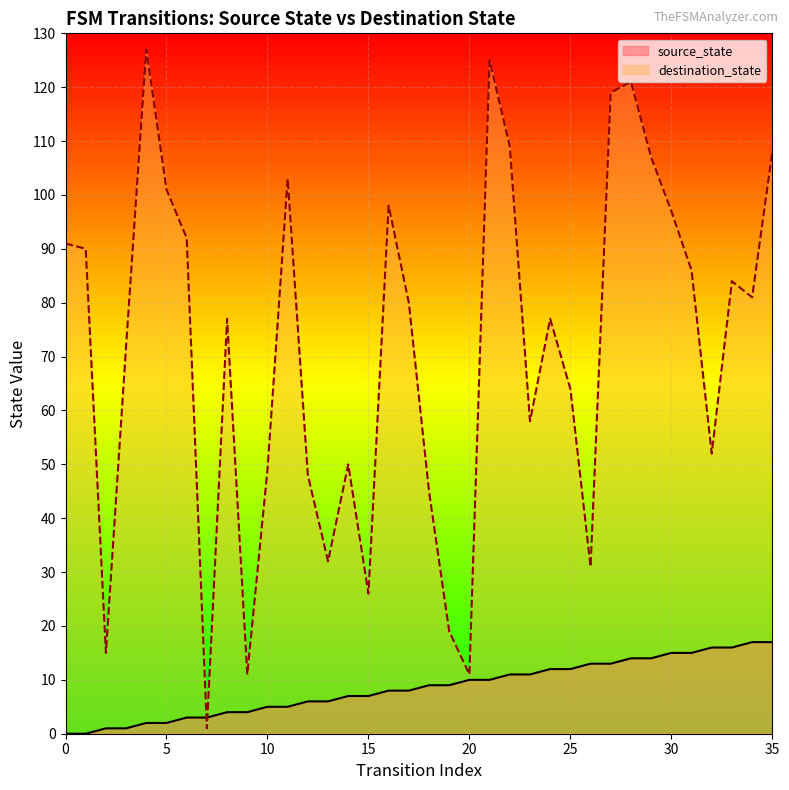

List the labels in order of destination_state value, largest first.

4, 21, 28, 27, 22, 35, 29, 11, 5, 16, 30, 6, 0, 1, 31, 33, 34, 17, 8, 24, 3, 25, 23, 32, 14, 10, 12, 18, 13, 26, 15, 19, 2, 9, 20, 7